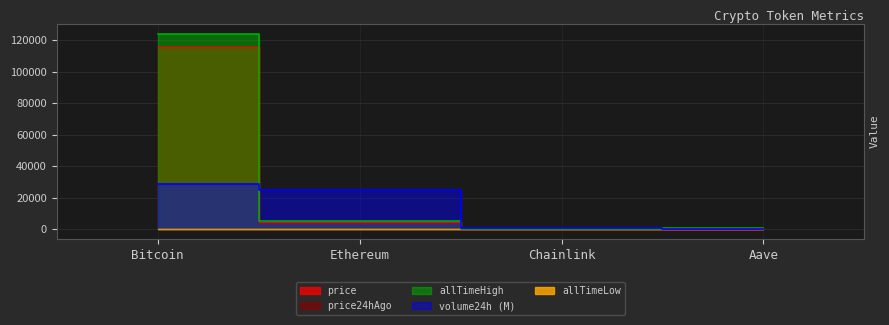

The volume24h series shows 28795.3 at Bitcoin. True or false?

True